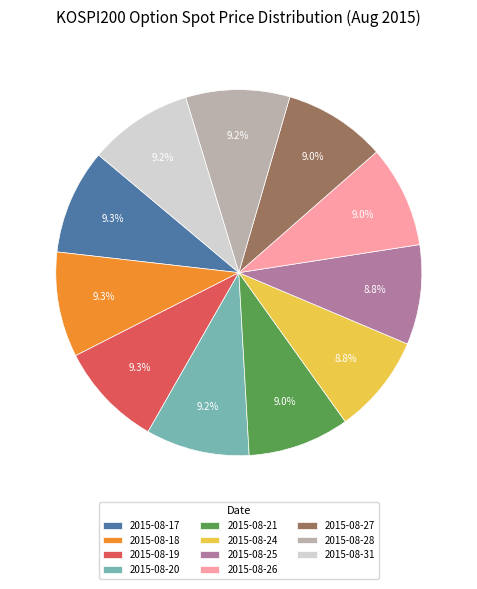

Is there a majority slice in this chart?

No